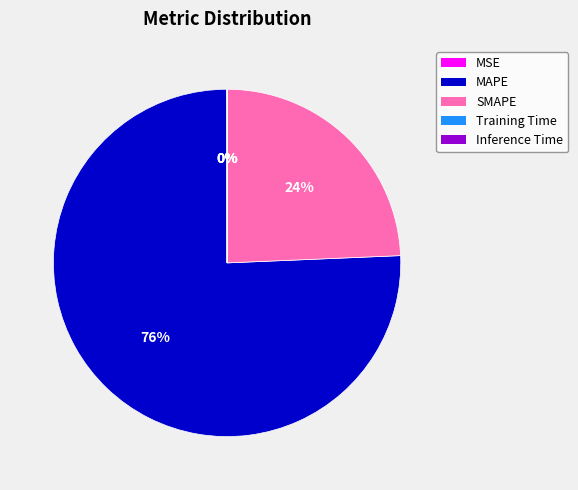

Which category has the biggest portion of the pie?

MAPE